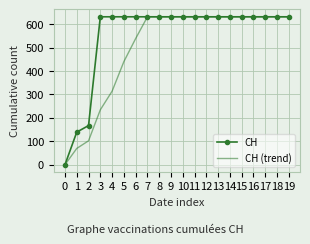

What are all the series names shown in the legend?

CH, CH (trend)